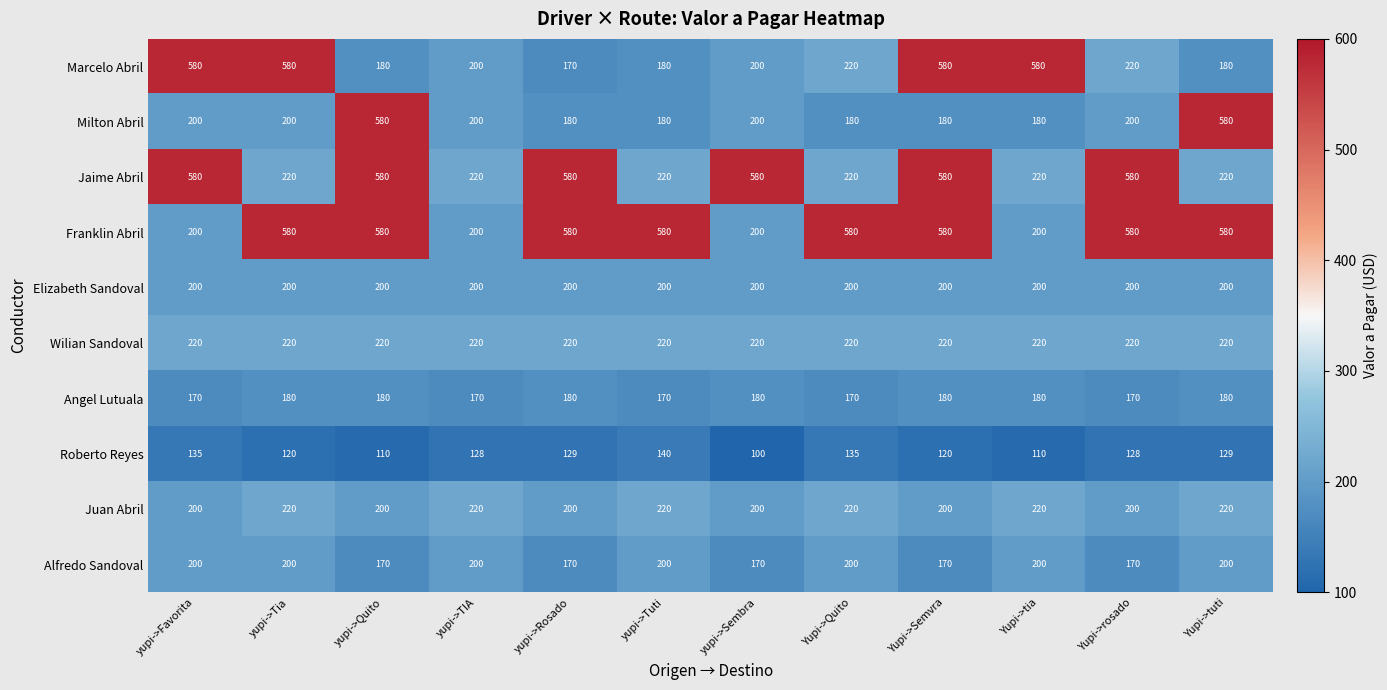

What is the difference between the maximum and minimum values in the Marcelo Abril series?

410